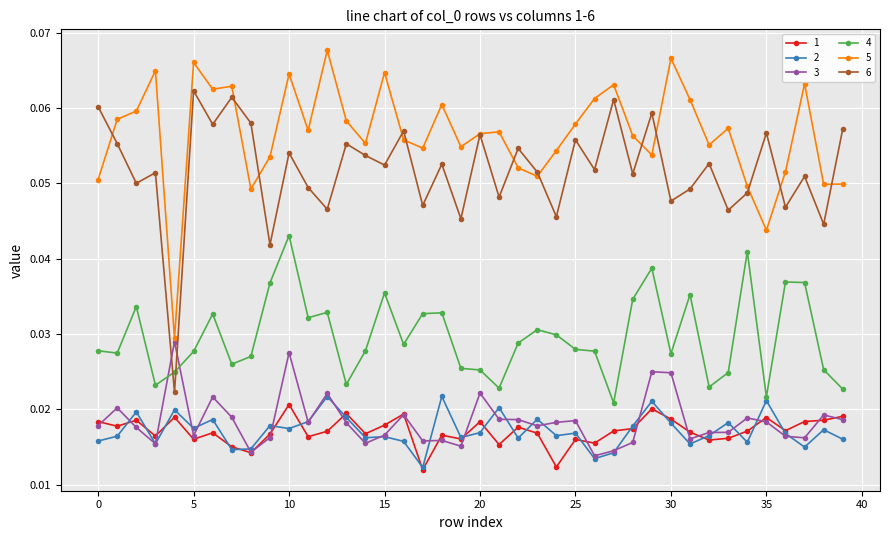

Is this an area chart (filled region under the line)?

No